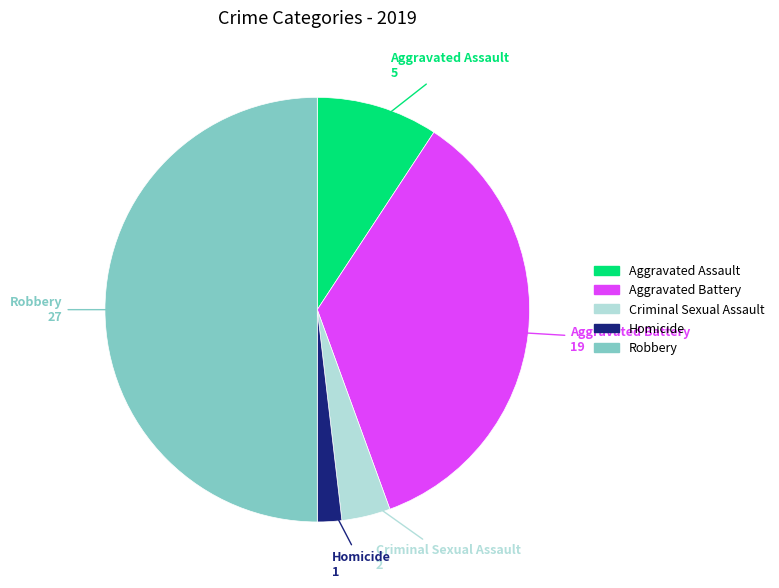

Do Aggravated Battery and Aggravated Assault together represent more than half of the pie?

No